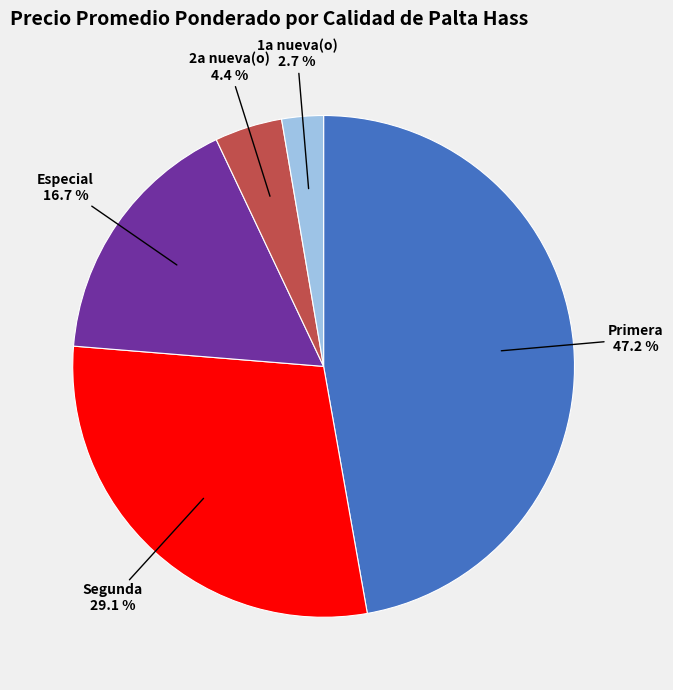

Count the number of slices in the pie.

5